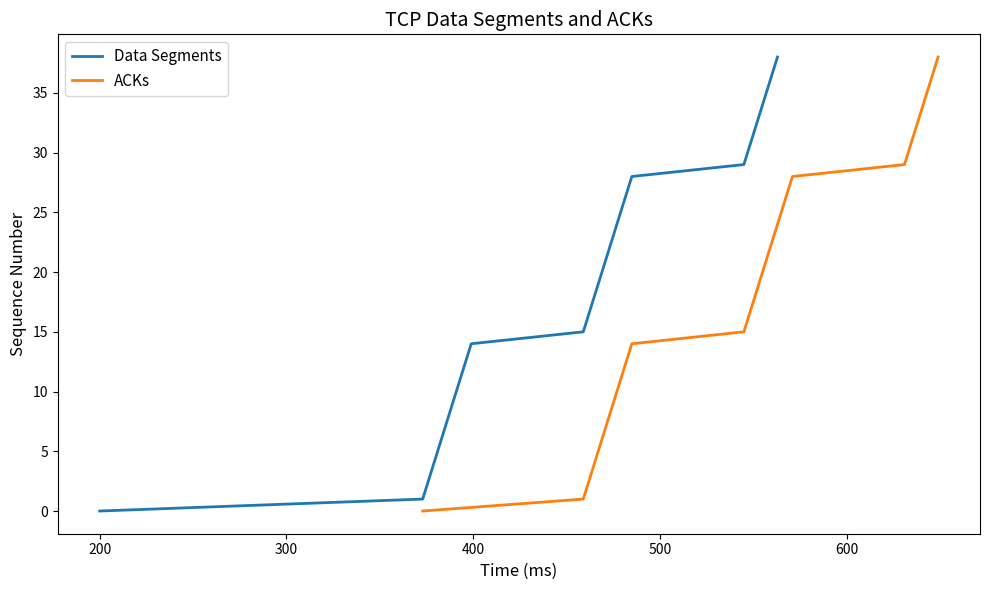

Is the value of ACKs at 700 greater than the value of Data Segments at 20?

No